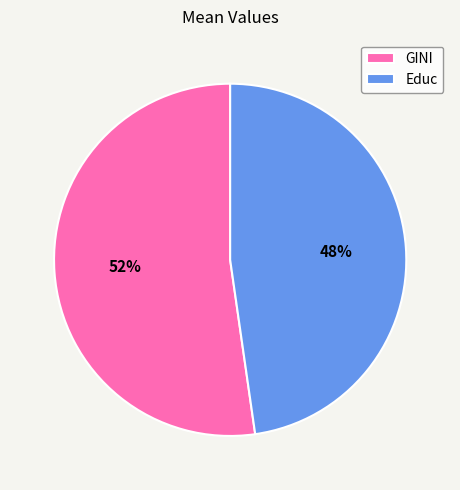

Approximately how many times larger is the value at GINI compared to Educ?

1.1